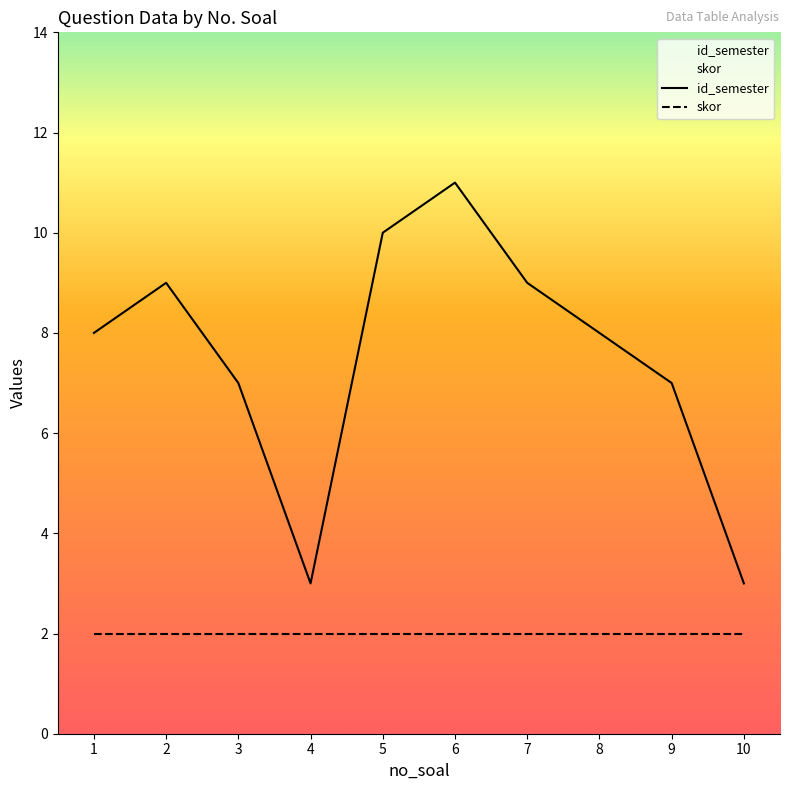

How many distinct data groups are displayed?

2